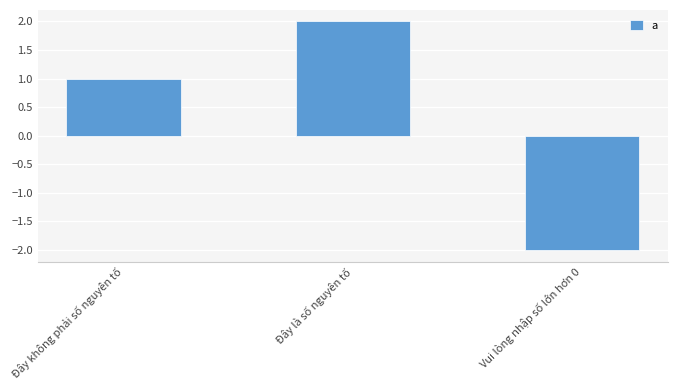

The value at Đây là số nguyên tố is 2. True or false?

True